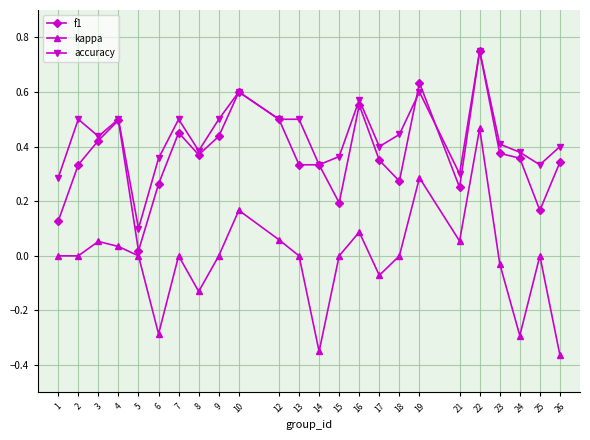

True or false: f1 has more than 0 interior local peaks.

True